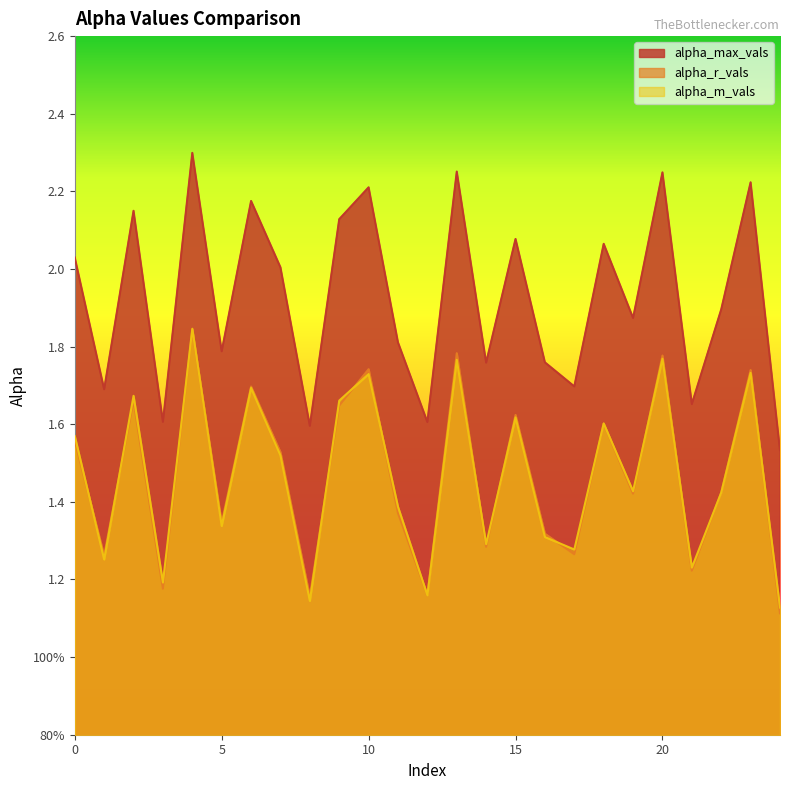

In alpha_max_vals, how many points are higher than both neighbors (excluding endpoints)?

9